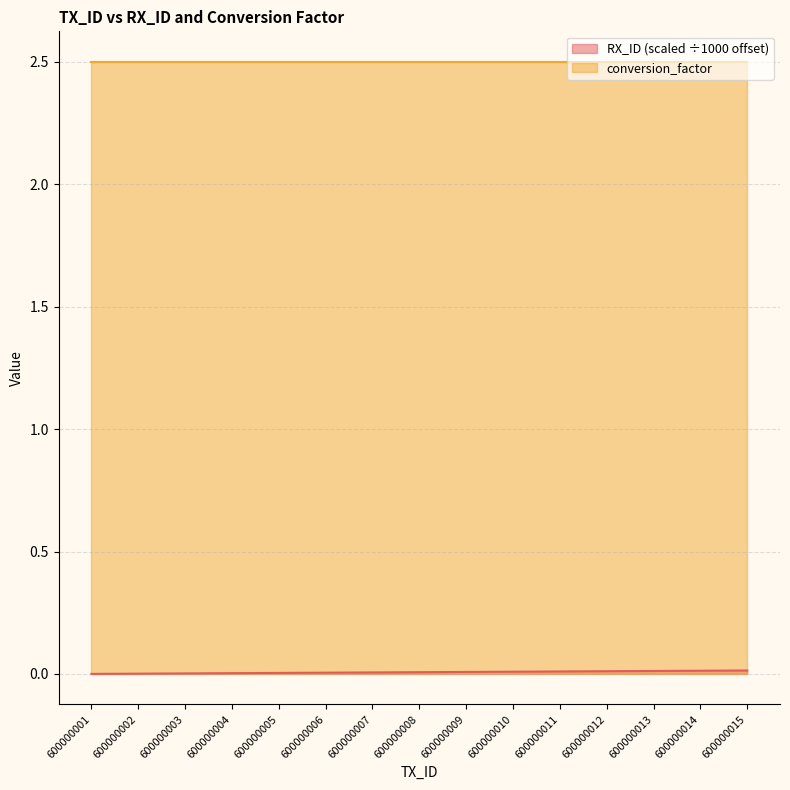

What is the spread (max minus min) of values at 600000001?

2.5